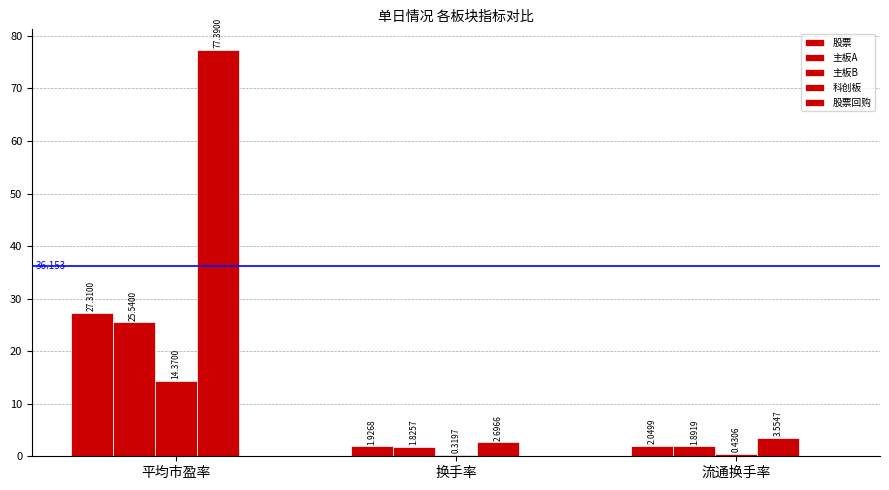

Where is 主板A nearest to the value 13?

流通换手率